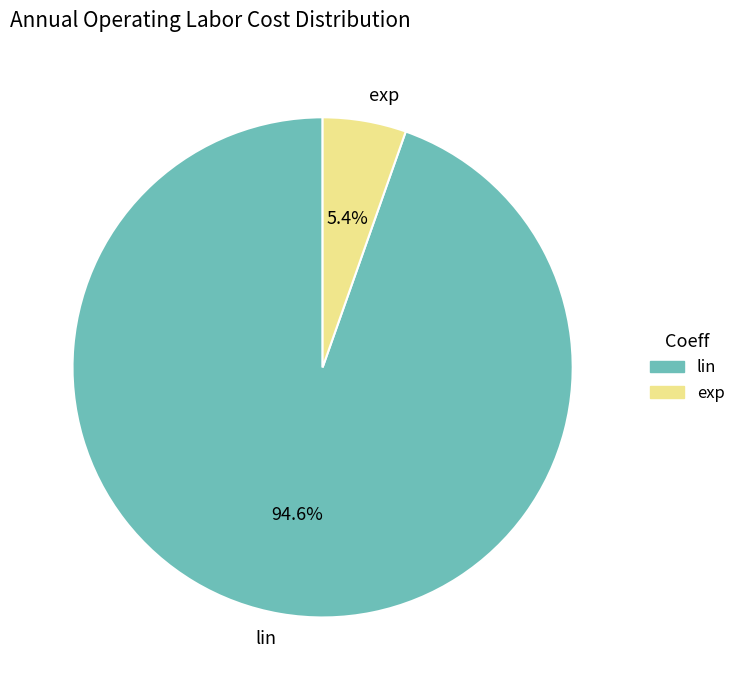

To the nearest percent, what is the average slice percentage?

50%